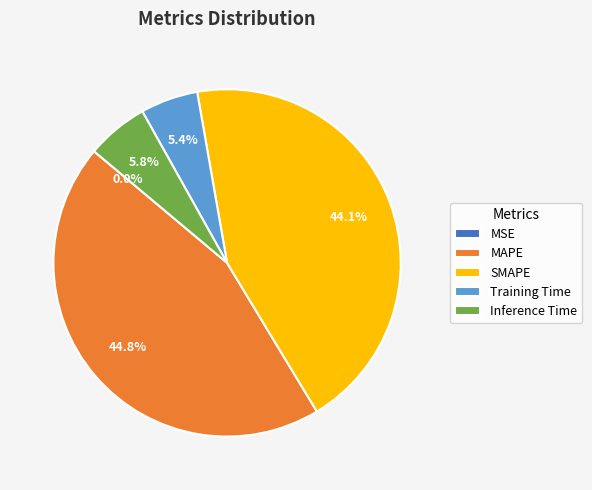

To the nearest percent, what is the combined percentage of SMAPE and MAPE?

89%